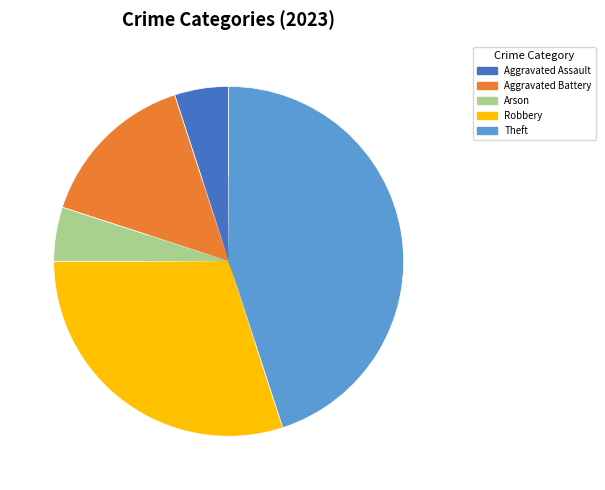

How many segments does this pie chart have?

5